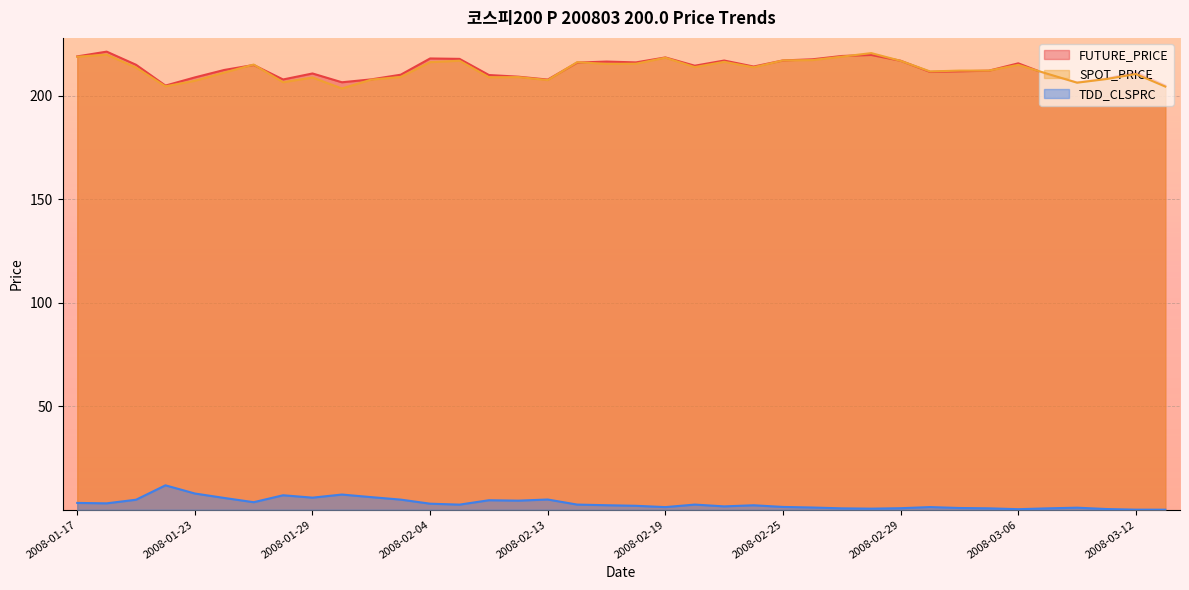

At which label does SPOT_PRICE first exceed 213?

2008-01-17